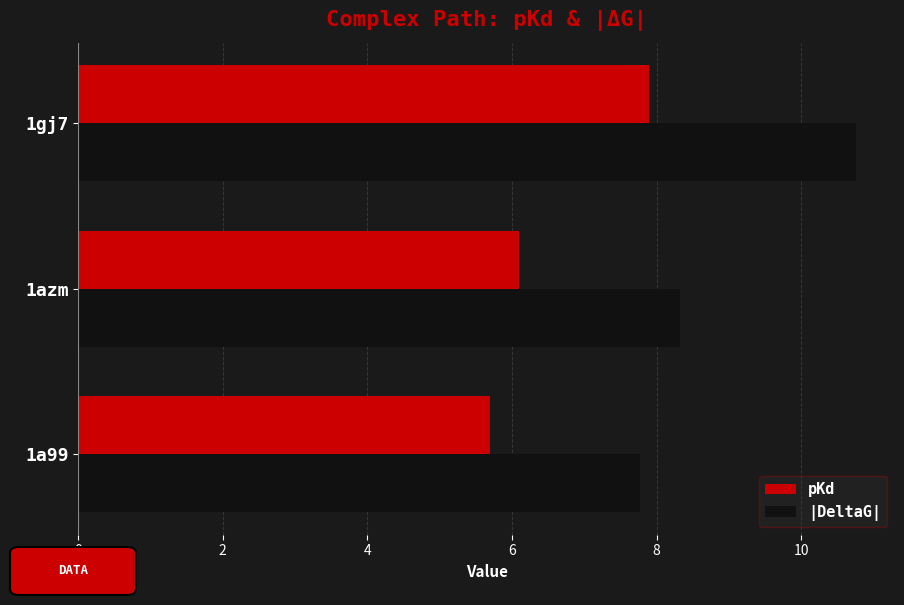

The pKd series shows 5.7 at 1a99. True or false?

True